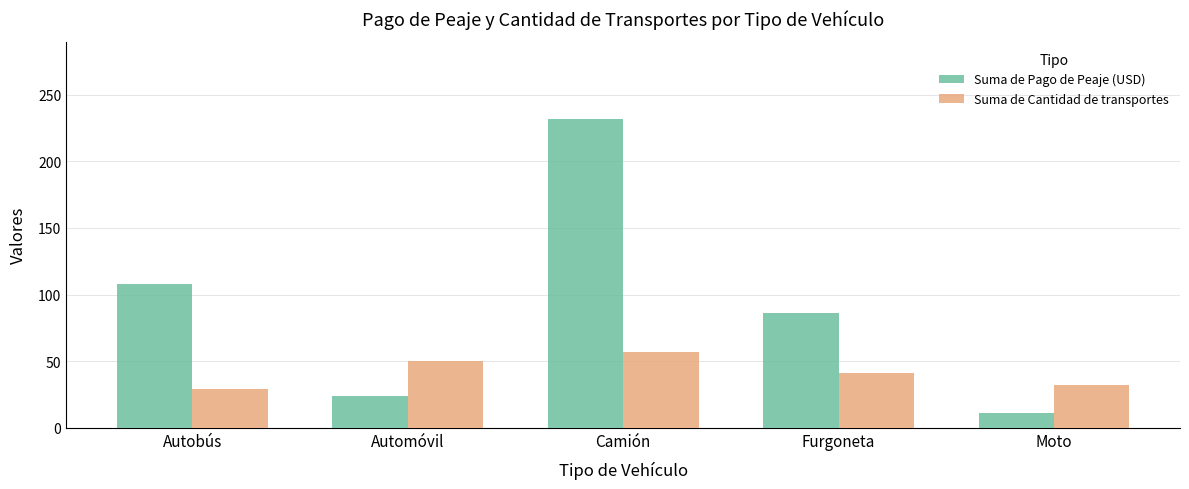

What is the value of the Suma de Pago de Peaje (USD) bar at the 2nd from the left?

24